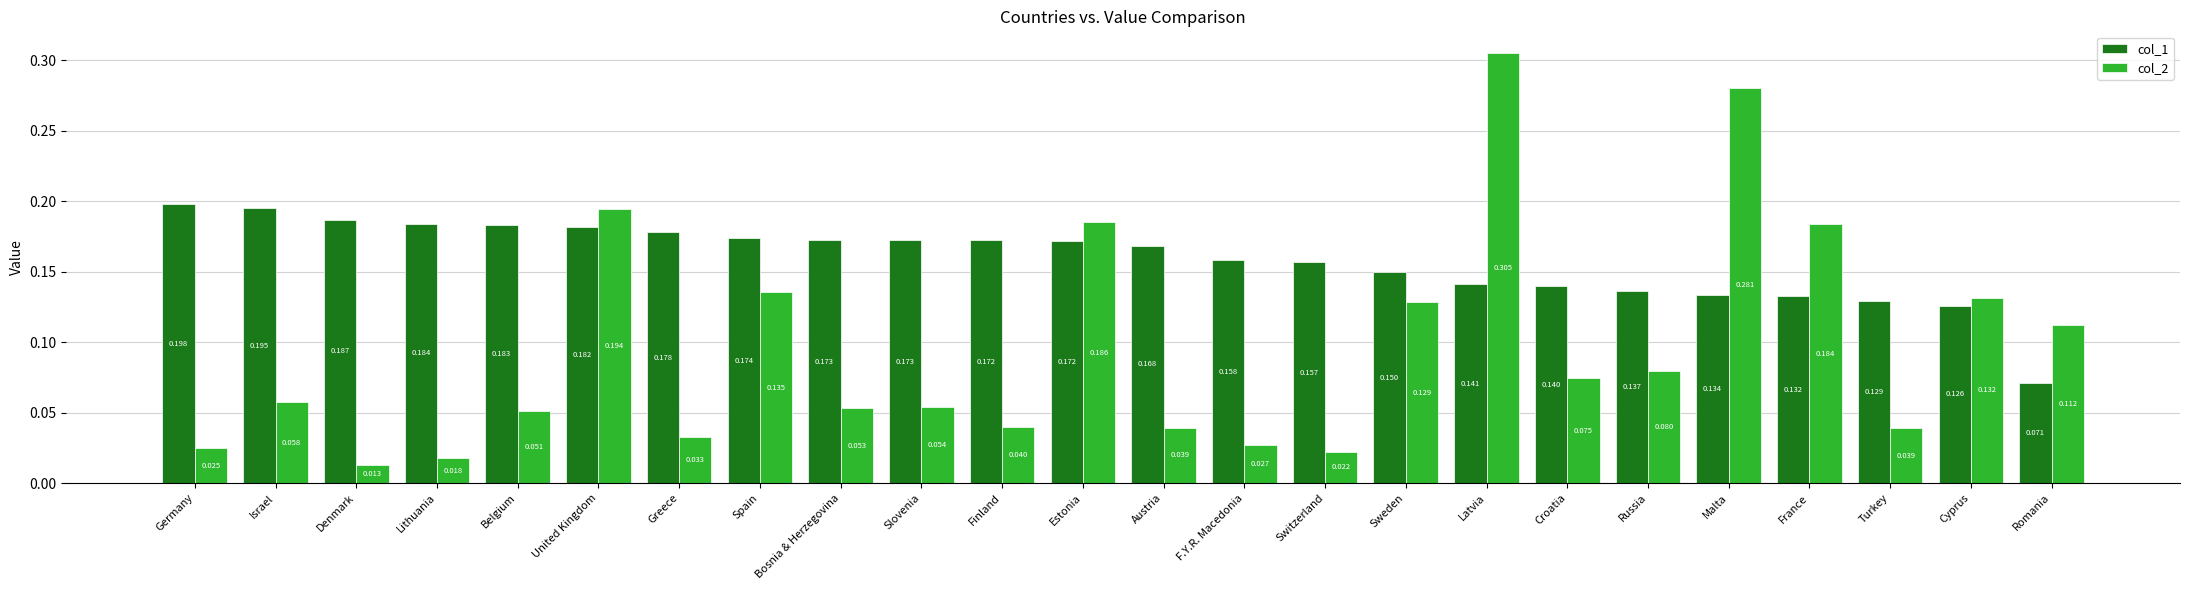

At which label does col_2 reach its peak?

Latvia